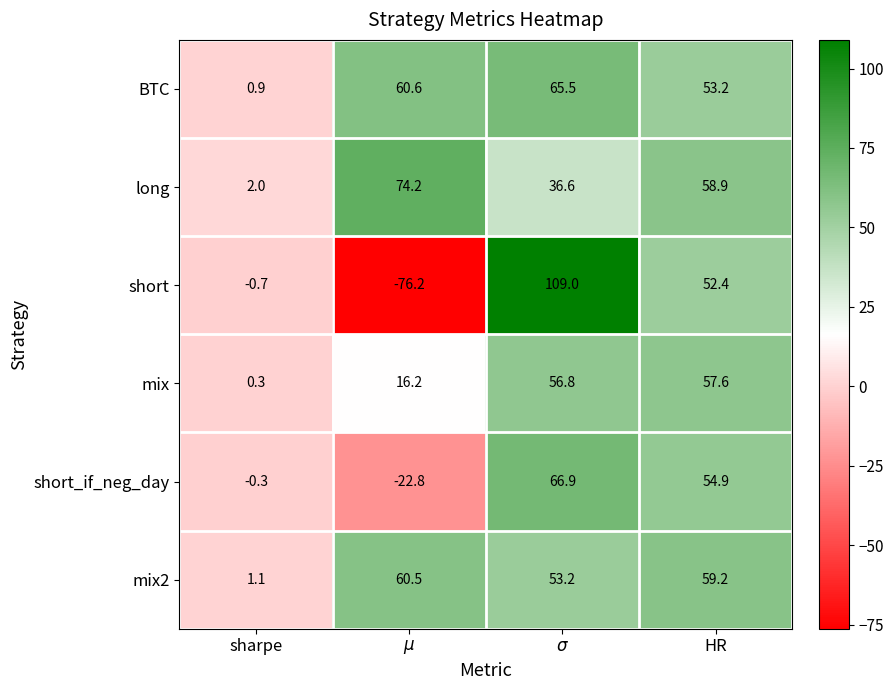

What is the difference between the second highest and second lowest values in the mix series?

40.6